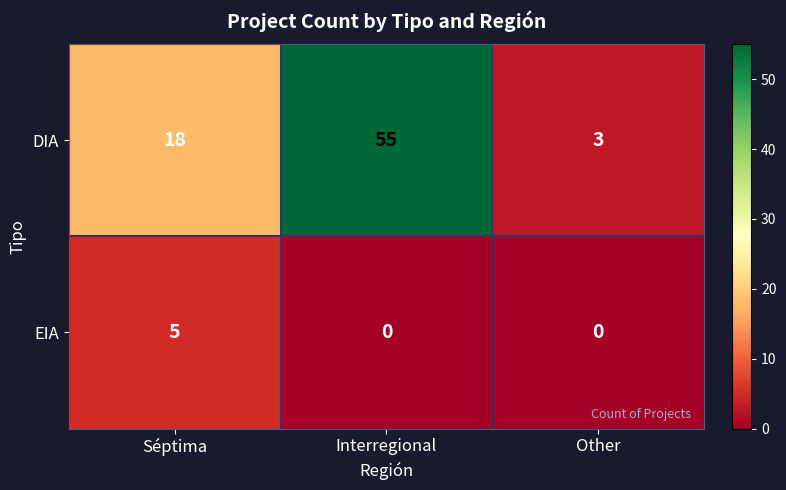

How many data points does each series have?

3